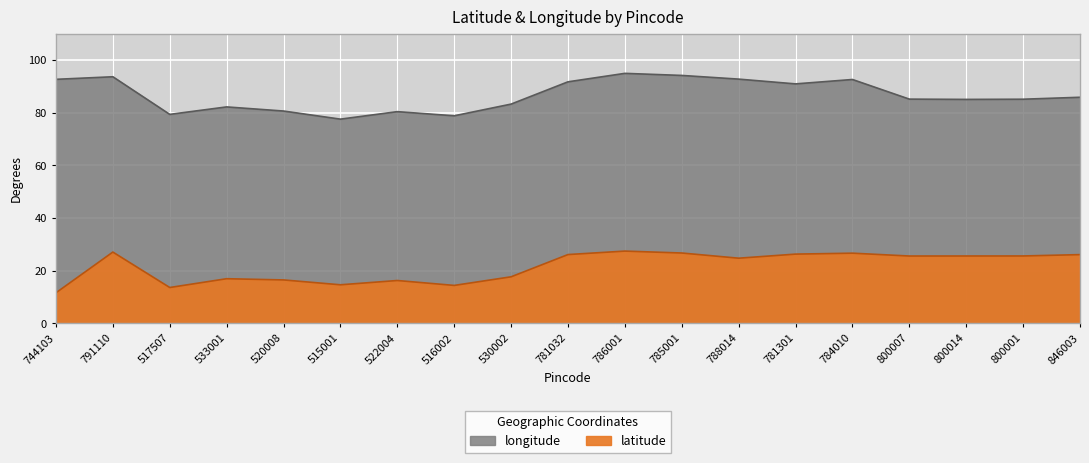

The latitude series shows 24.8 at 788014. True or false?

True